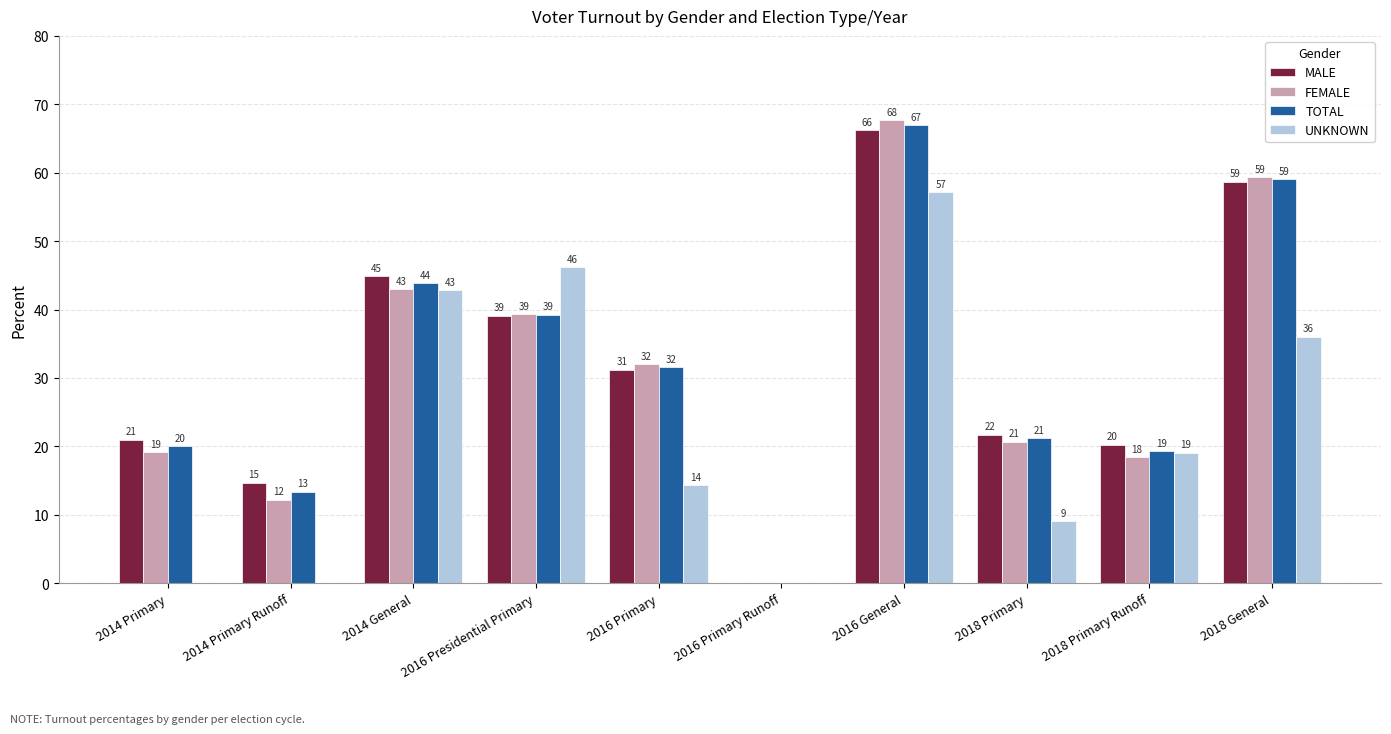

Count the number of data series in this chart.

4